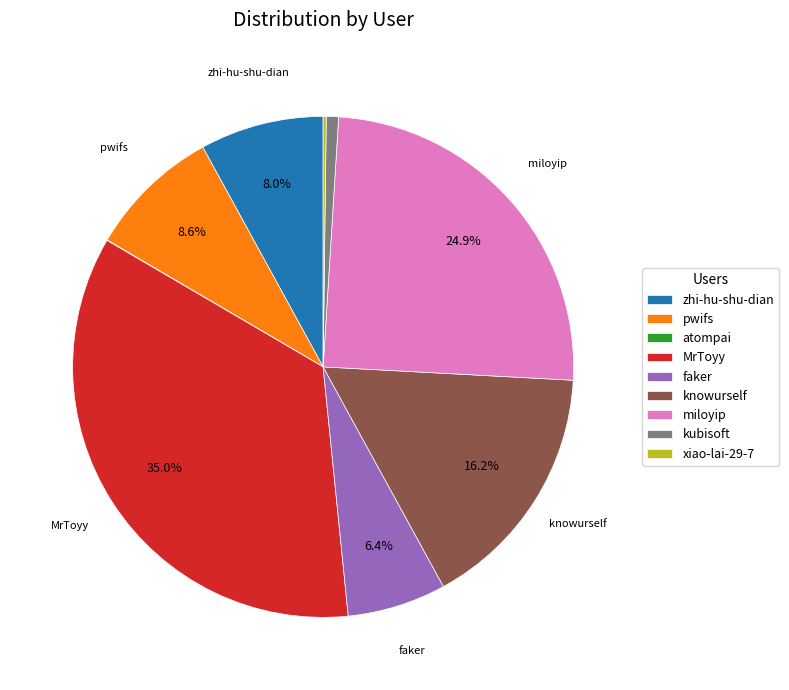

What is the ratio of the value at pwifs to the value at faker?

1.3